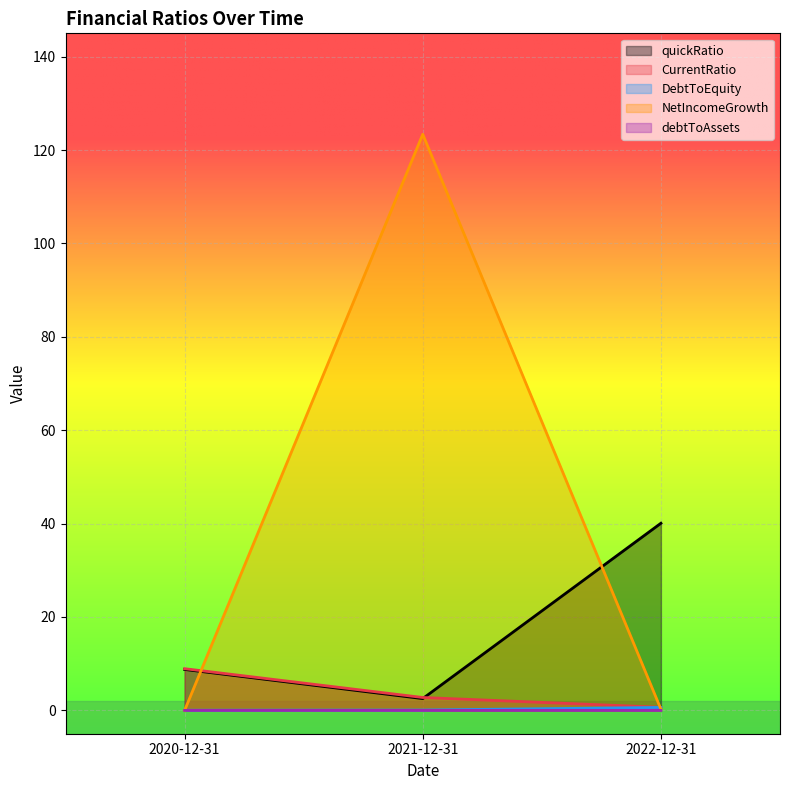

Does the chart display data point markers on the line(s)?

No